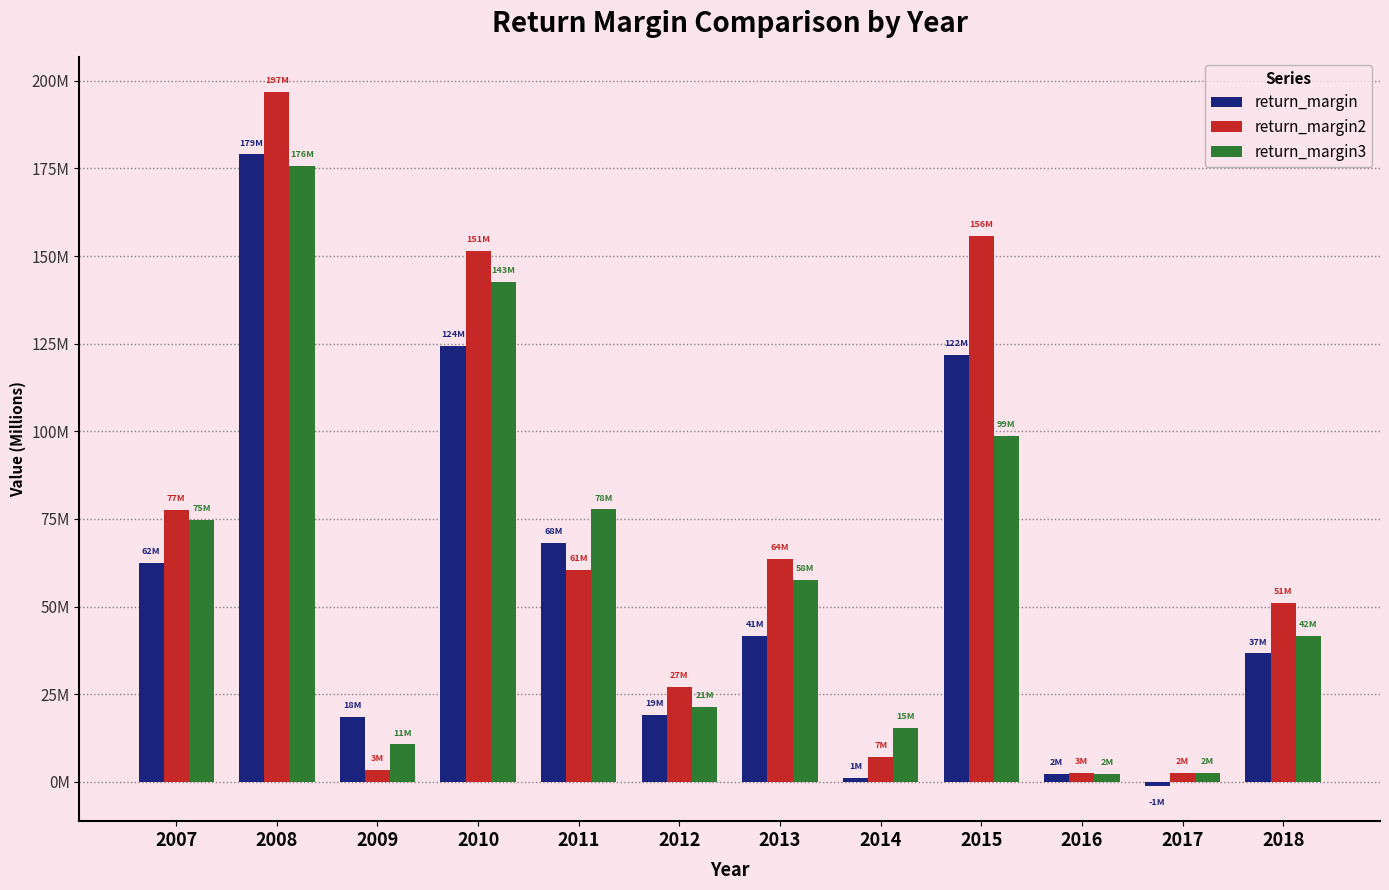

Rank the series by their average value, from highest to lowest.

return_margin2, return_margin3, return_margin